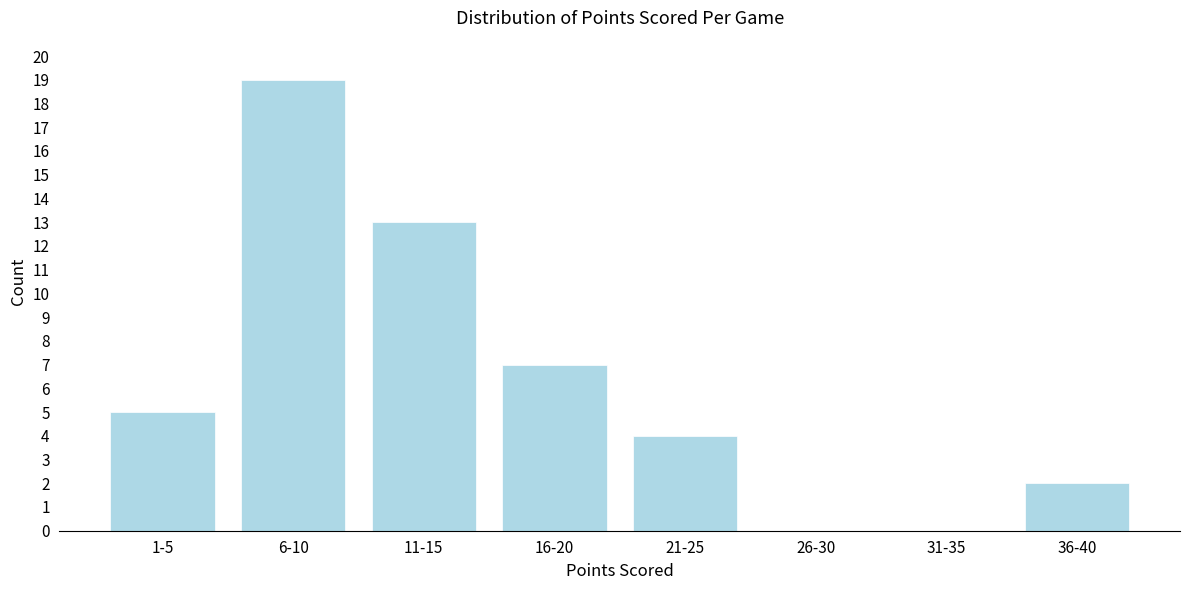

Reading right to left, what are all the values shown in this chart?

36-40=2	31-35=0	26-30=0	21-25=4	16-20=7	11-15=13	6-10=19	1-5=5